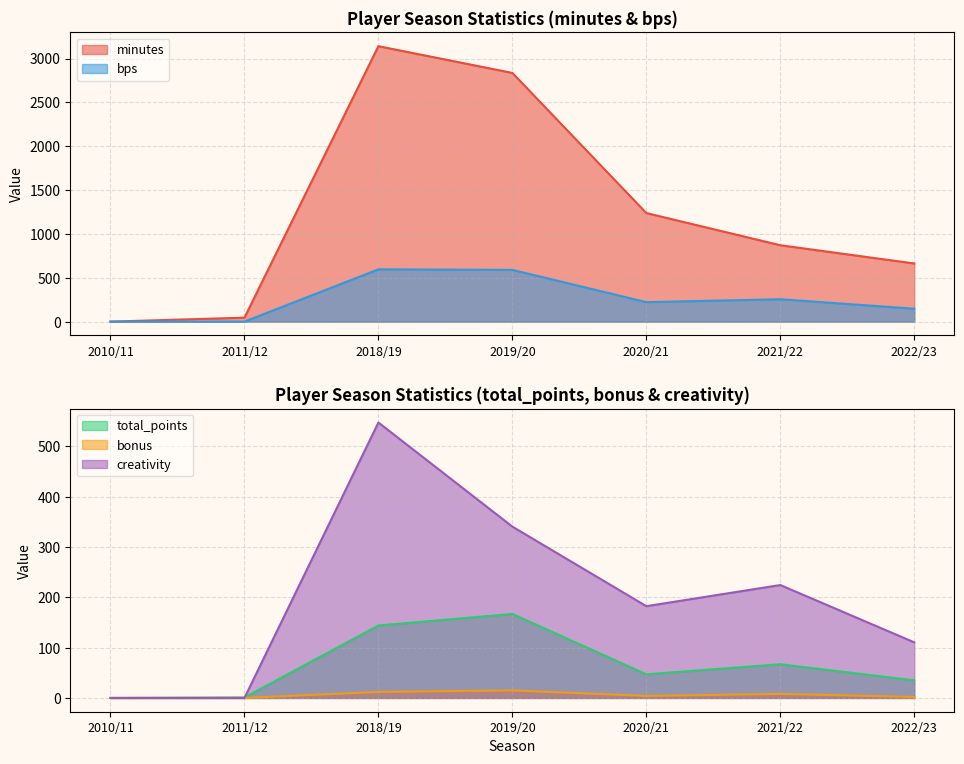

Does the chart display data point markers on the line(s)?

No